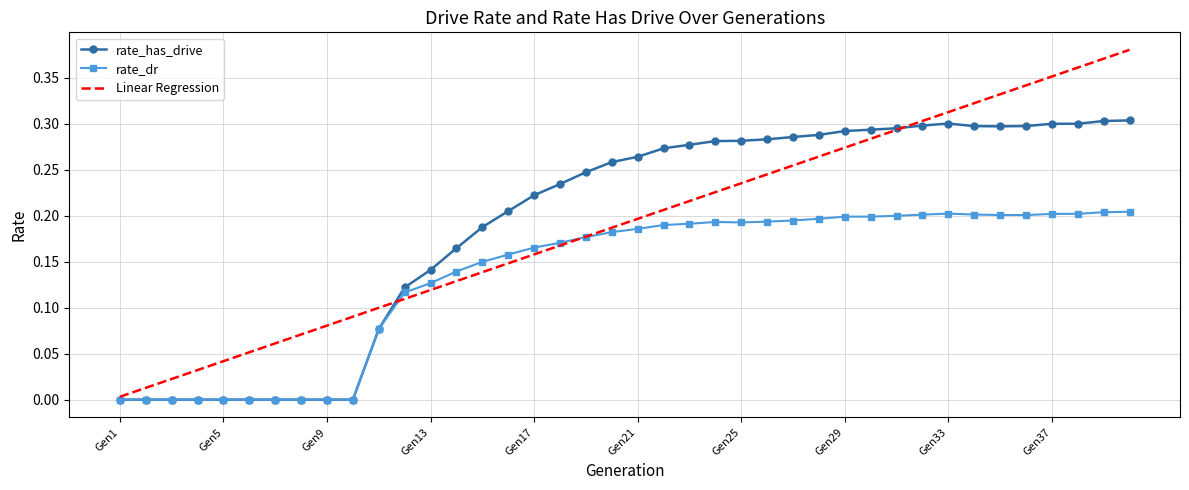

Rank the series by their maximum value, from lowest to highest.

rate_dr, rate_has_drive, Linear Regression